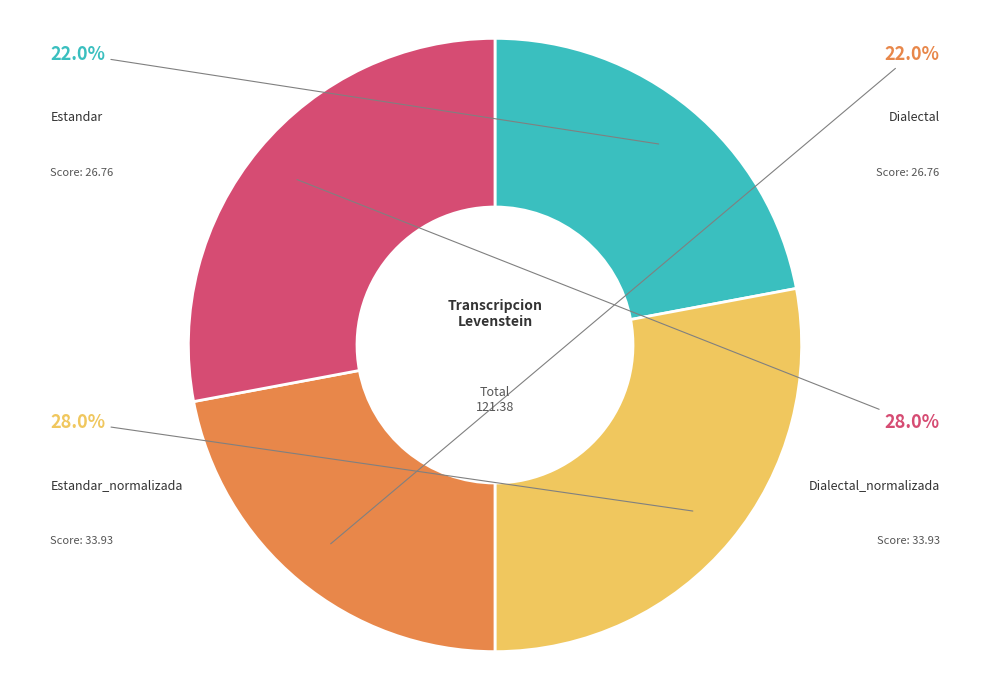

Is there any slice that represents more than half of the pie?

No